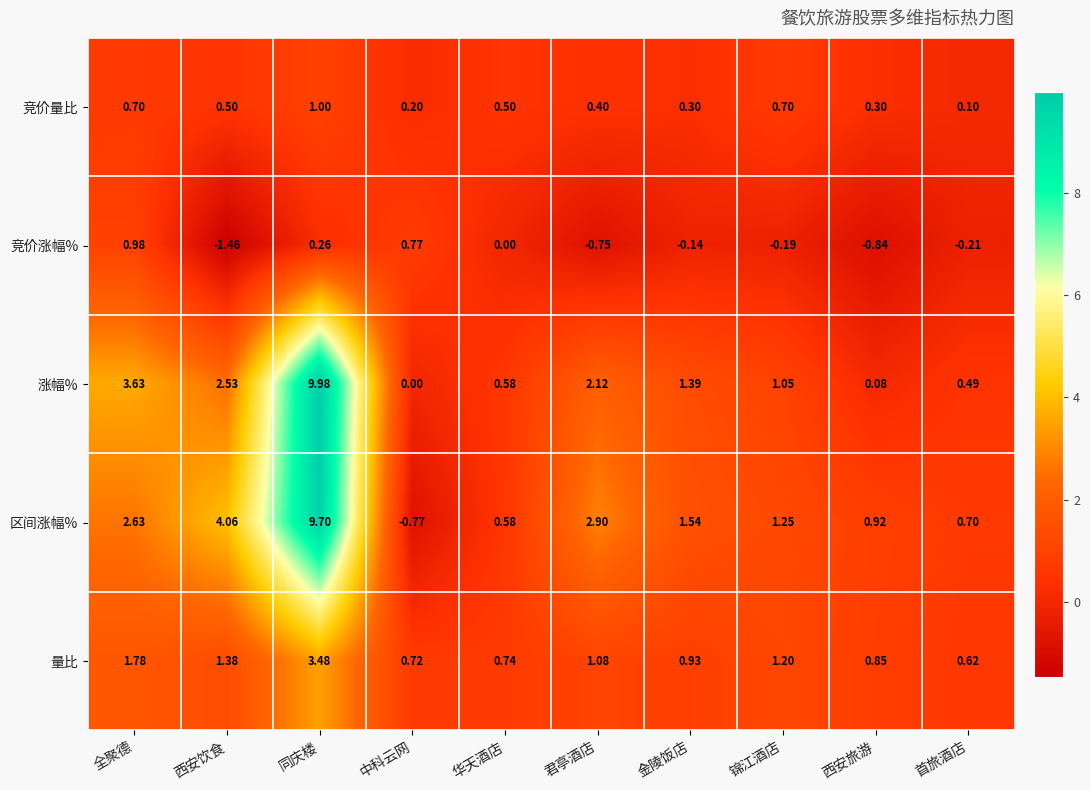

Which series has the widest spread of values?

区间涨幅%